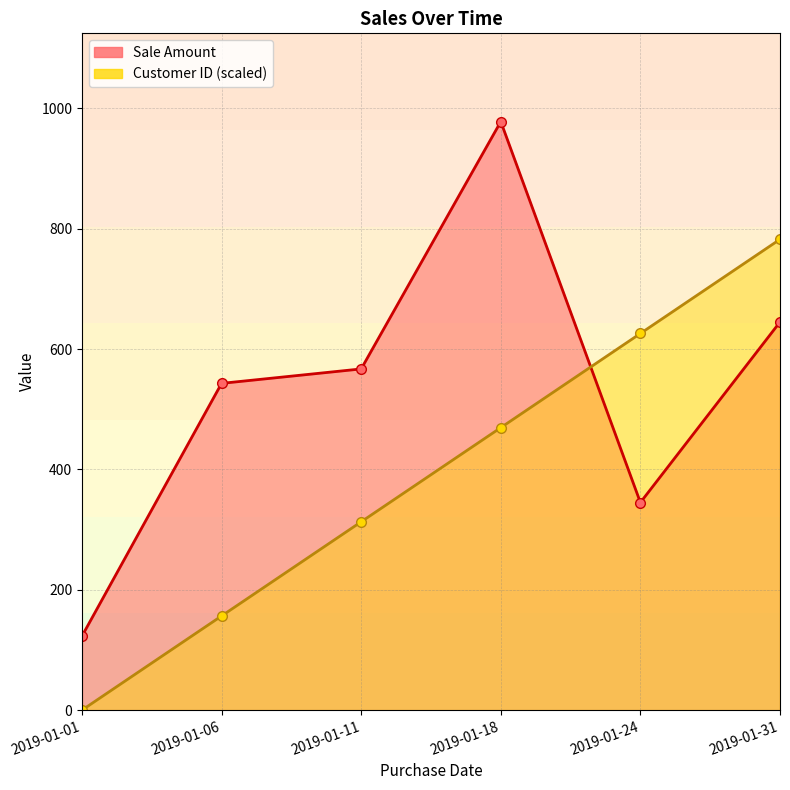

True or false: Sale Amount and Customer ID (scaled) cross at least once.

True